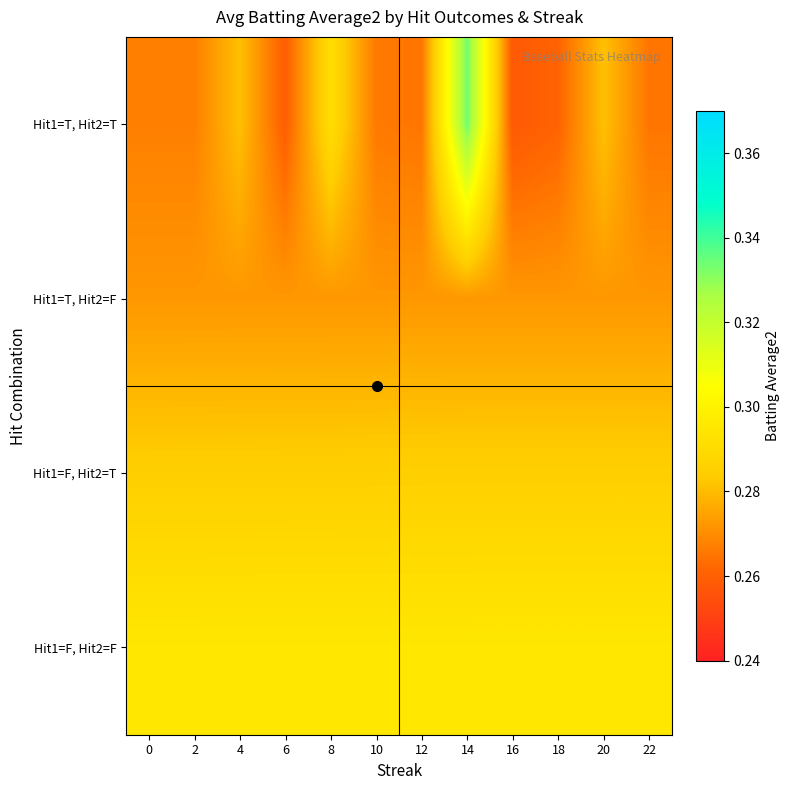

Which has a higher value, 6 or 22?

22